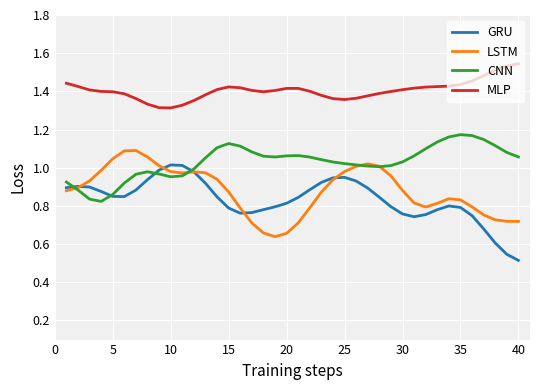

List the series in order of their peak value, highest first.

MLP, CNN, LSTM, GRU